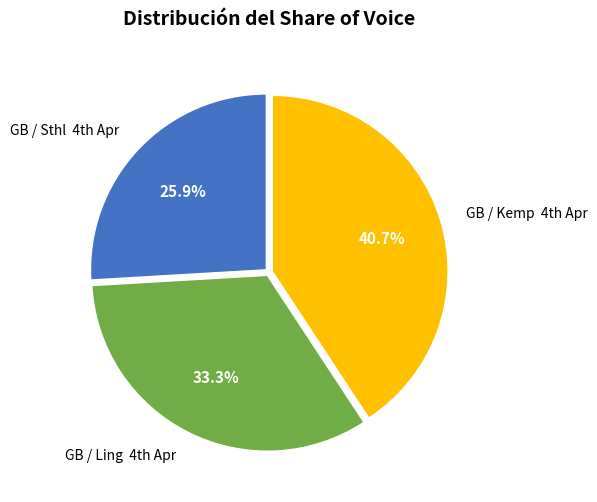

Rank the categories by value from highest to lowest.

GB / Kemp 4th Apr, GB / Ling 4th Apr, GB / Sthl 4th Apr